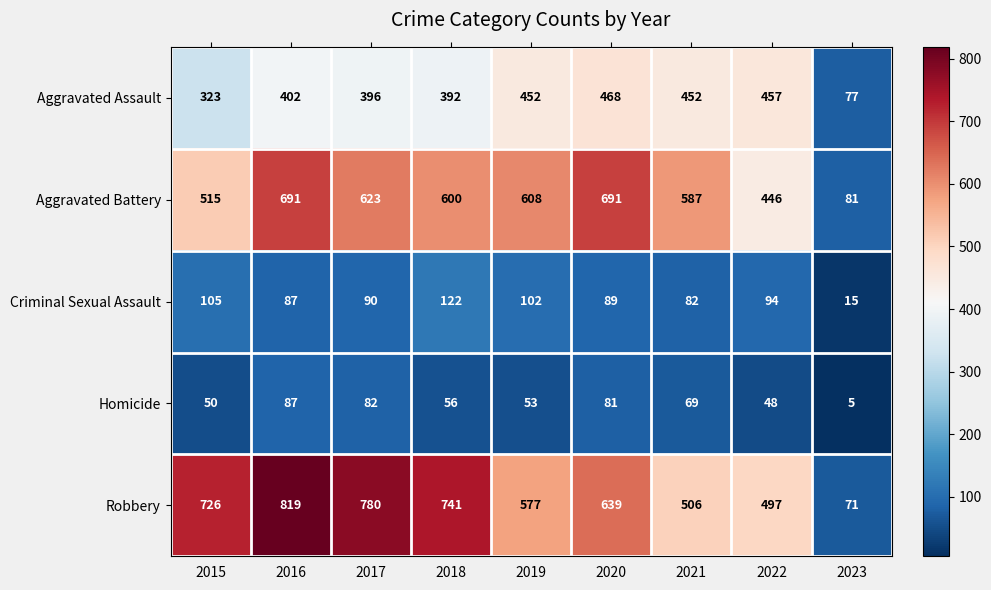

At how many categories does at least one series exceed 366?

8